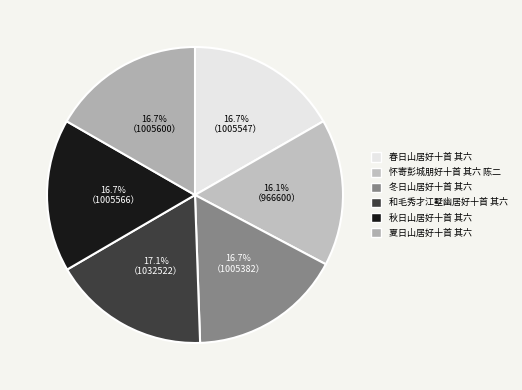

What is the change in value from 春日山居好十首 其六 to 和毛秀才江墅幽居好十首 其六?

+26975